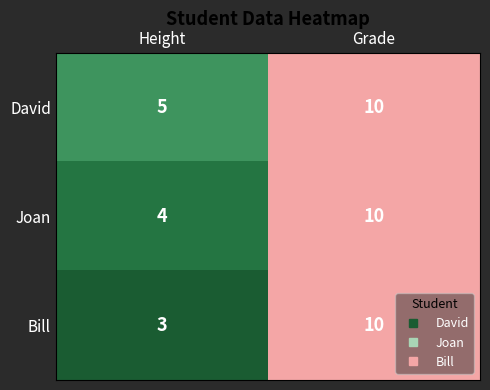

The value of Bill at Grade is 18. True or false?

False